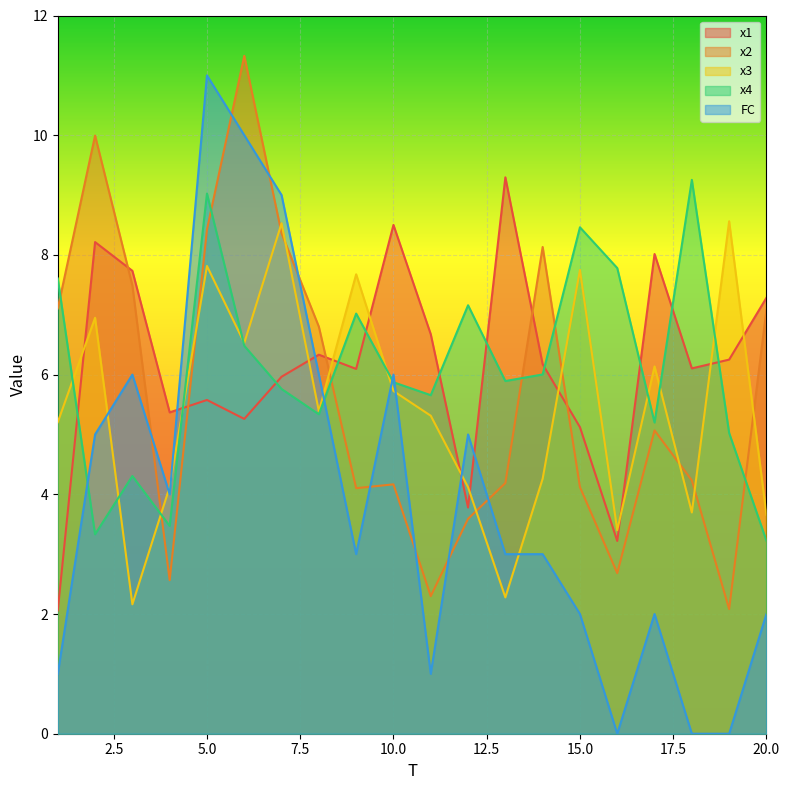

Which category has the highest value in the x1 series?

13